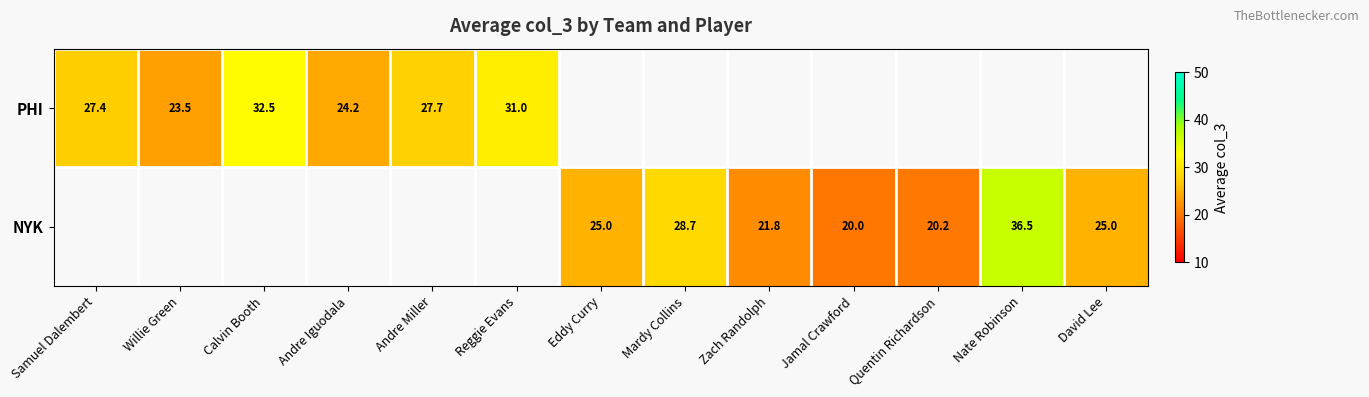

The NYK series shows 28.7 at Mardy Collins. True or false?

True